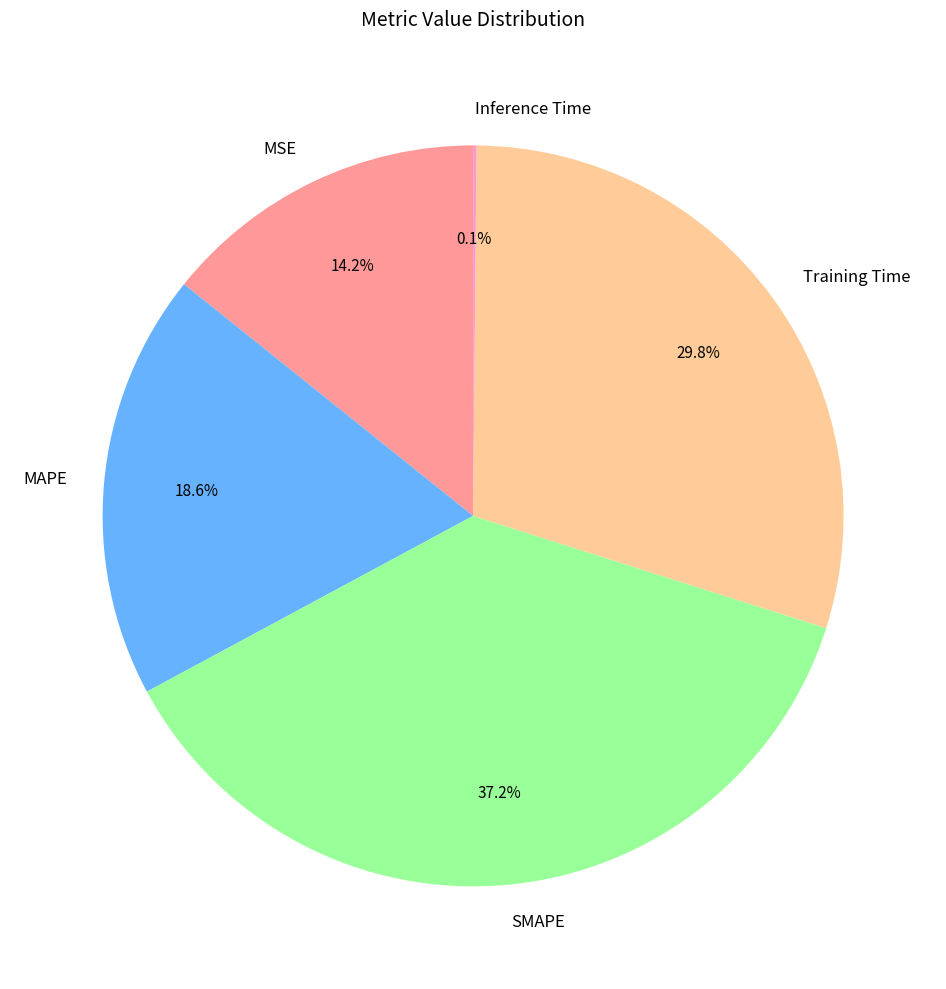

To the nearest percent, what is the difference between the Training Time and MSE slice percentages?

16%